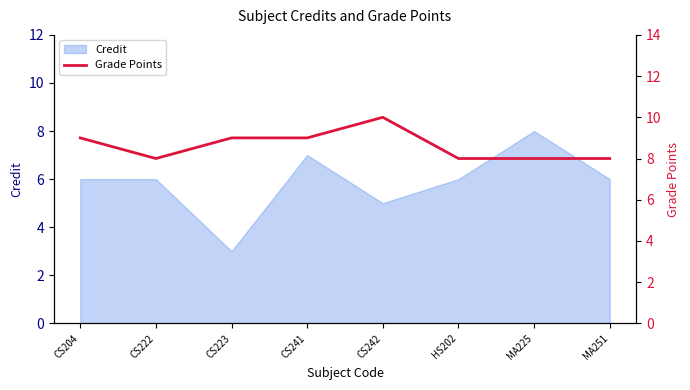

At which label is the value closest to 9?

CS204